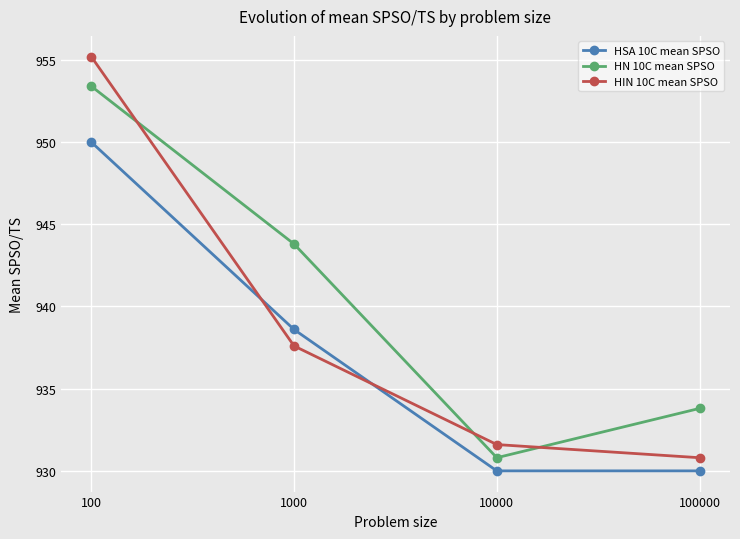

Rank the series by their maximum value, from lowest to highest.

HSA 10C mean SPSO, HN 10C mean SPSO, HIN 10C mean SPSO